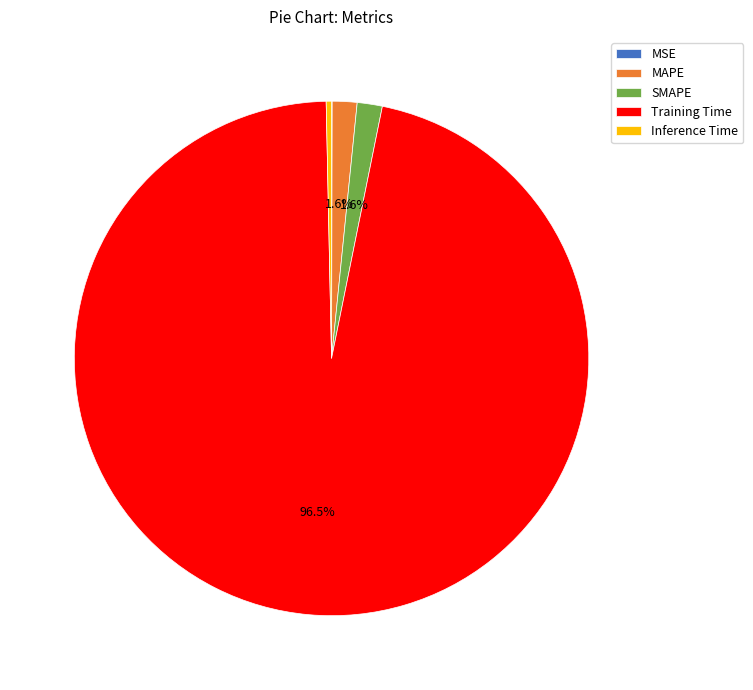

Is there any slice that represents more than half of the pie?

Yes